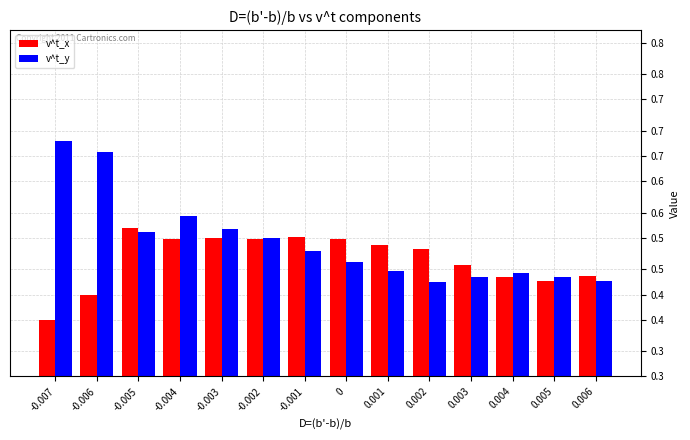

What are all the series names shown in the legend?

v^t_x, v^t_y